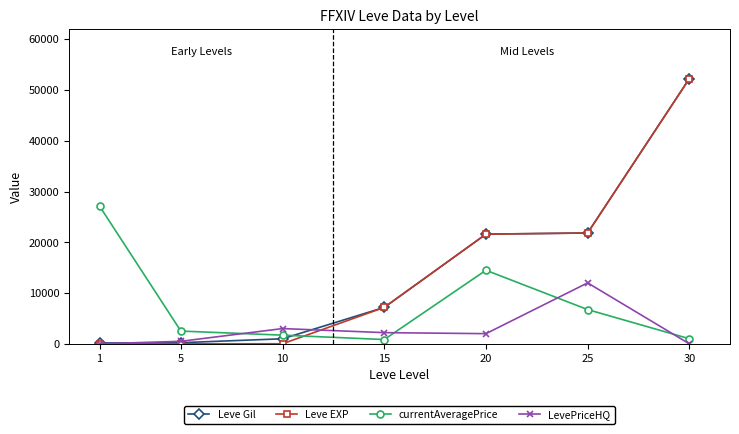

True or false: Leve EXP has a value of 35893.8 at 25.

False